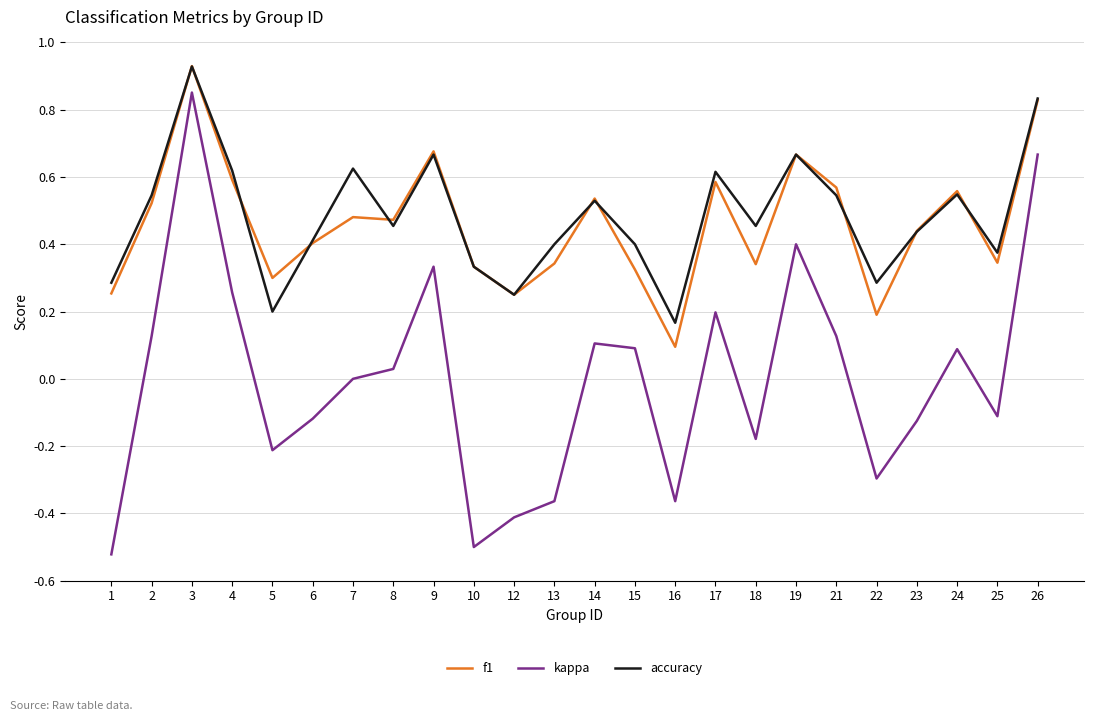

Which category has the lowest value in the f1 series?

16